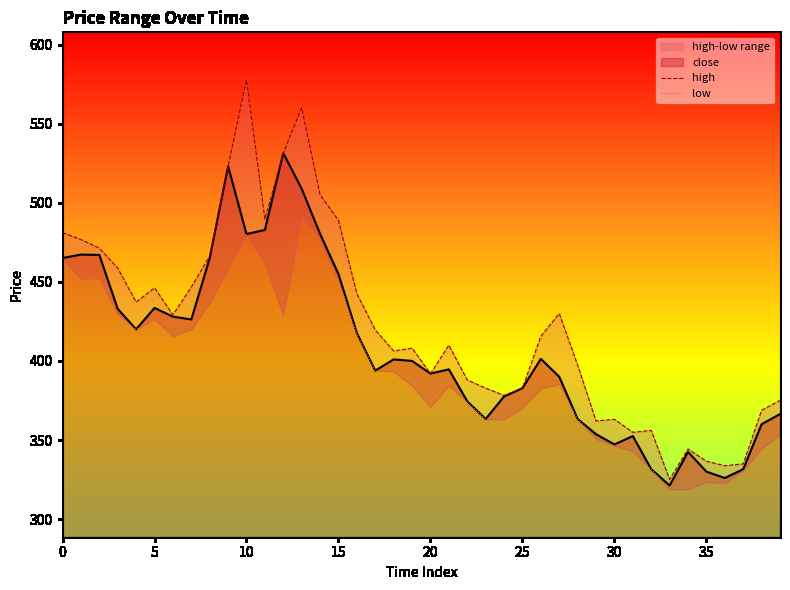

Which category has the highest value in the high series?

10